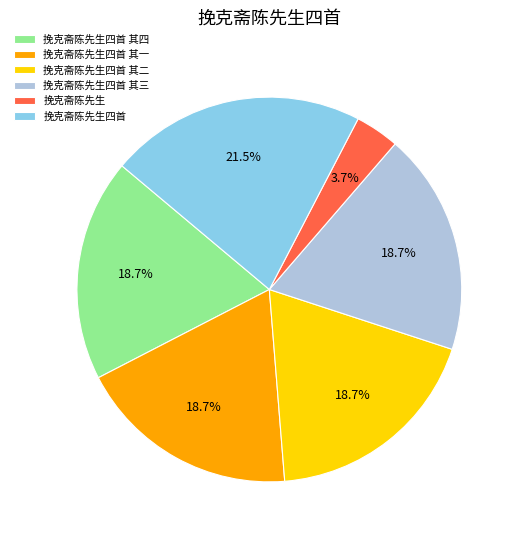

What percentage do 挽克斋陈先生四首 其三 and 挽克斋陈先生四首 其二 together represent?

37.4%